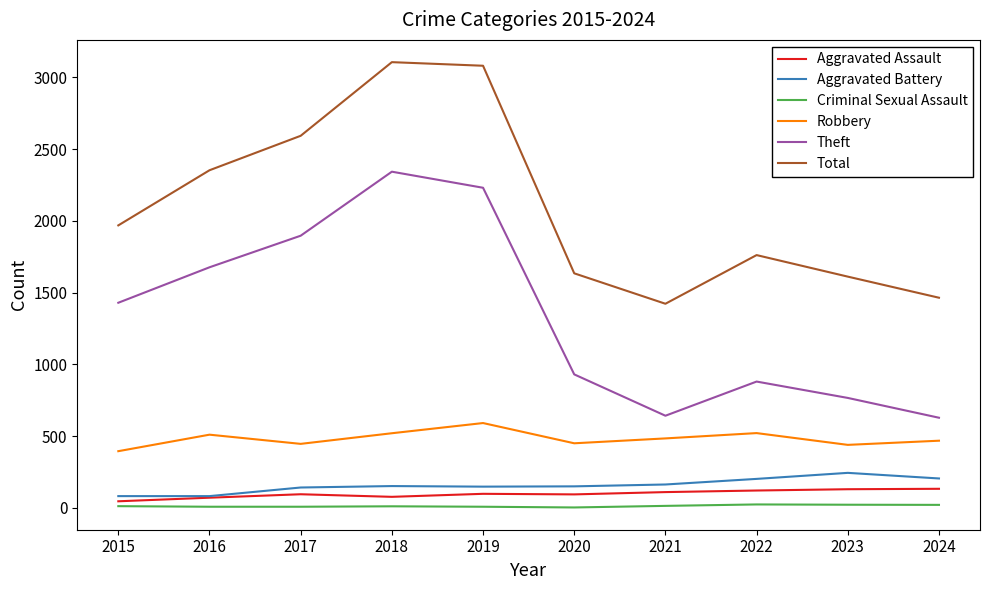

True or false: Aggravated Assault and Total intersect in this chart.

False